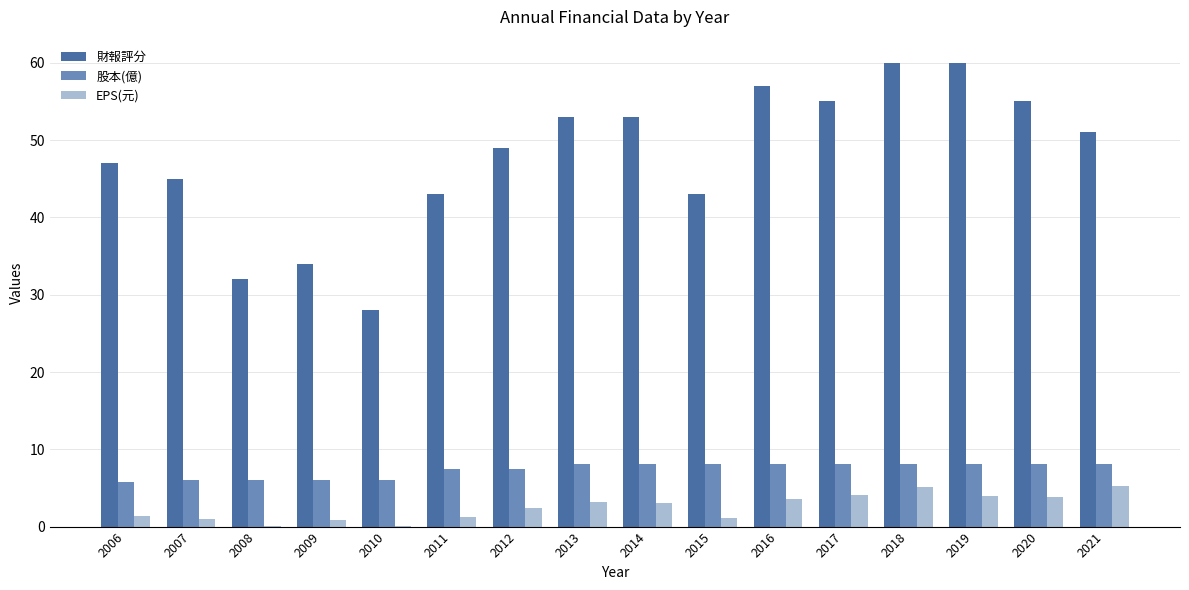

The EPS(元) series shows 1.1 at 2015. True or false?

True